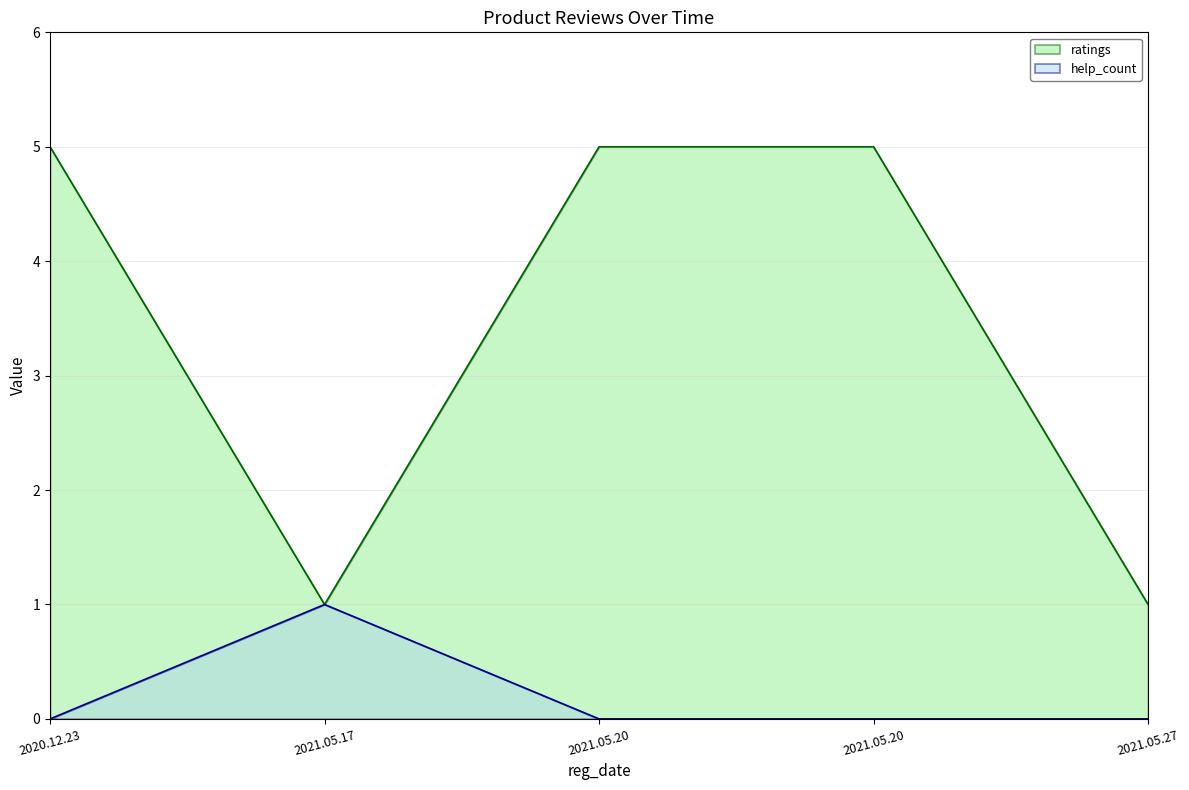

What is the spread (max minus min) of values at 2021.05.27?

1